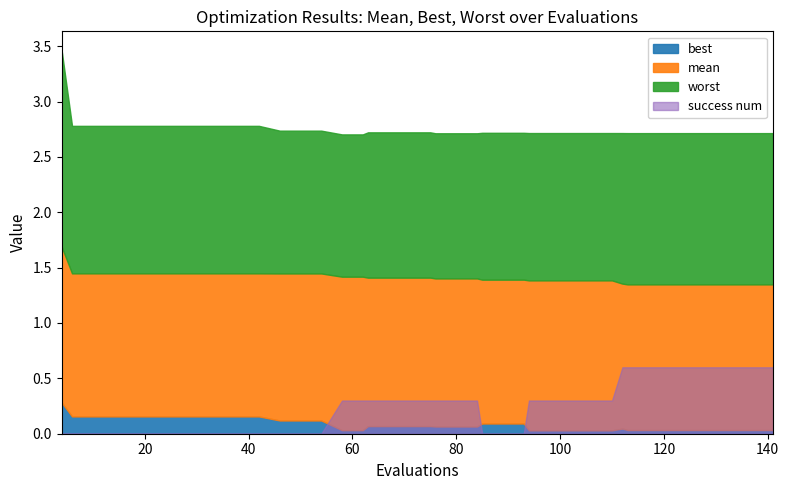

True or false: worst has more than 2 points higher than both neighbors.

False